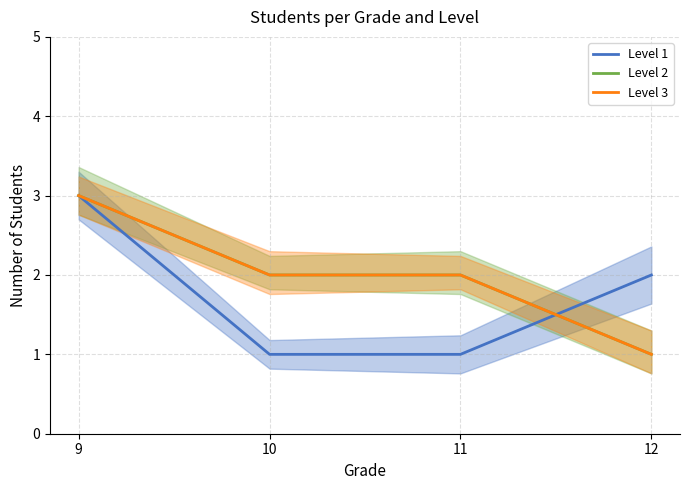

List the labels in order of Level 2 value, largest first.

9, 10, 11, 12